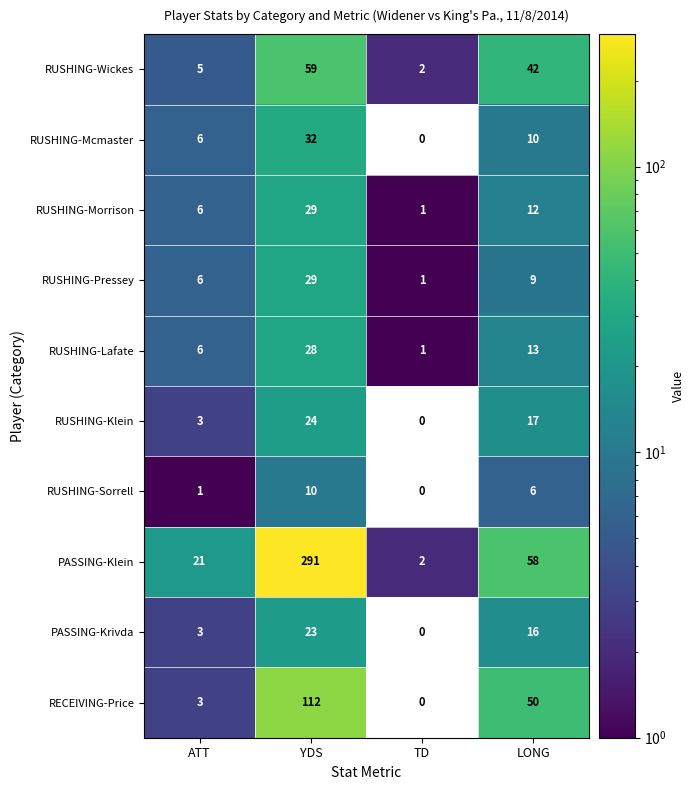

What is the approximate value of RUSHING-Mcmaster at LONG, to the nearest 10?

10